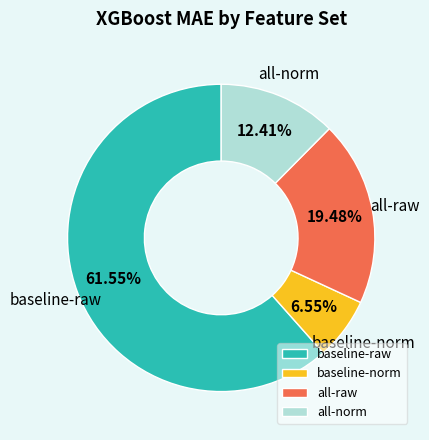

Combined, what portion of the pie is baseline-norm and all-norm?

19.0%